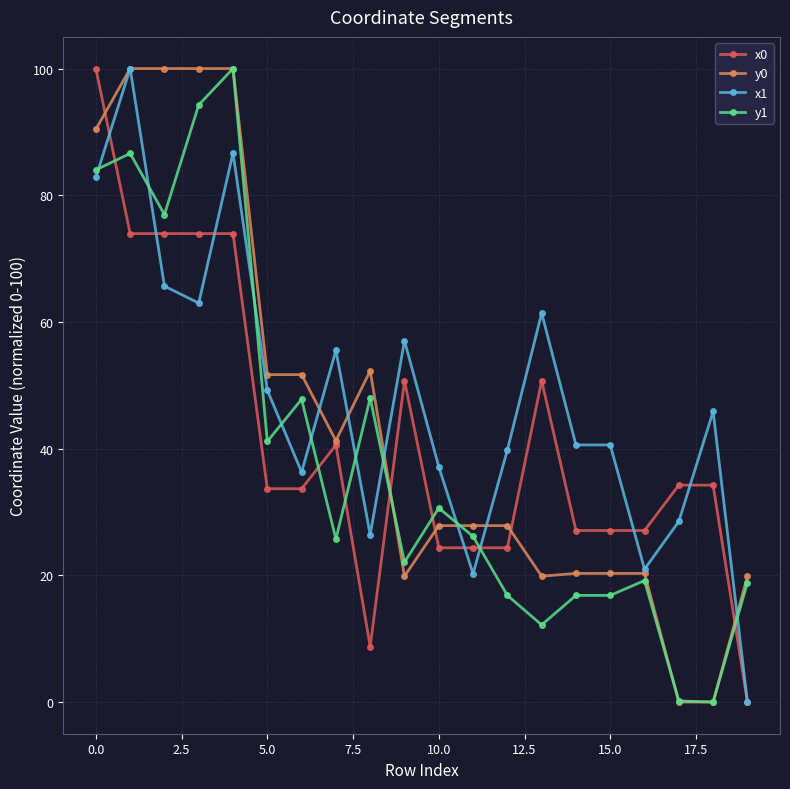

What is the value of the x1 point at the 2nd from the left?

100.0